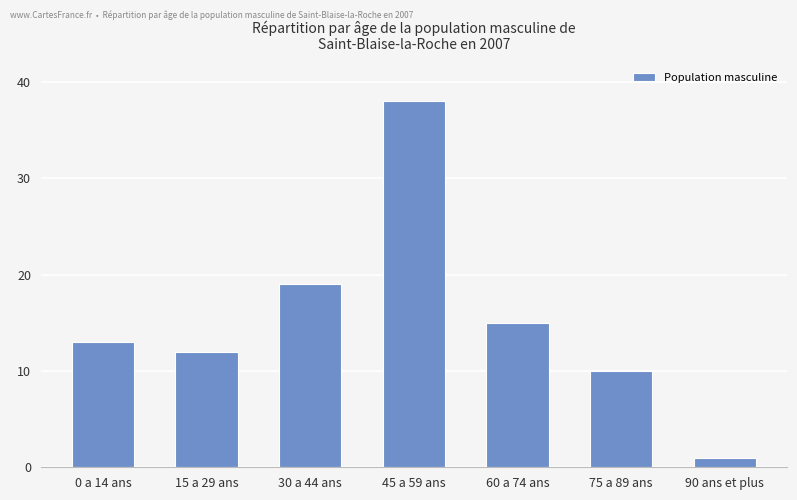

List the labels in order of value, largest first.

45 a 59 ans, 30 a 44 ans, 60 a 74 ans, 0 a 14 ans, 15 a 29 ans, 75 a 89 ans, 90 ans et plus